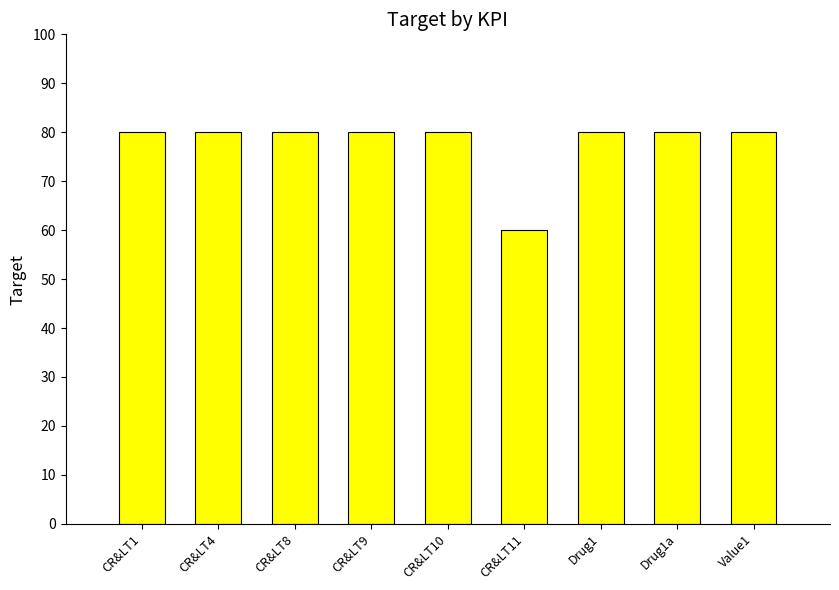

At which category does the chart reach its minimum across all series?

CR&LT11